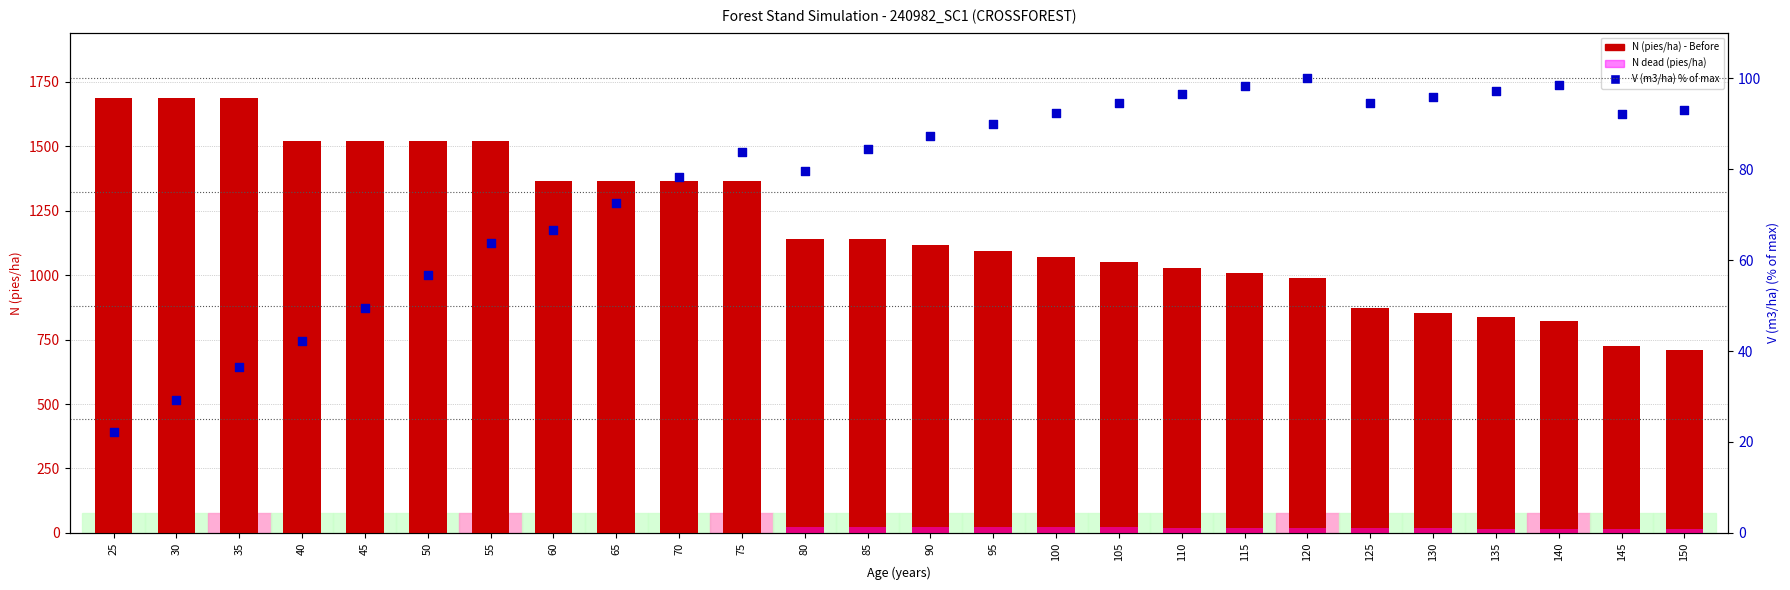

Which series contains the lowest Y value?

N dead (pies/ha)